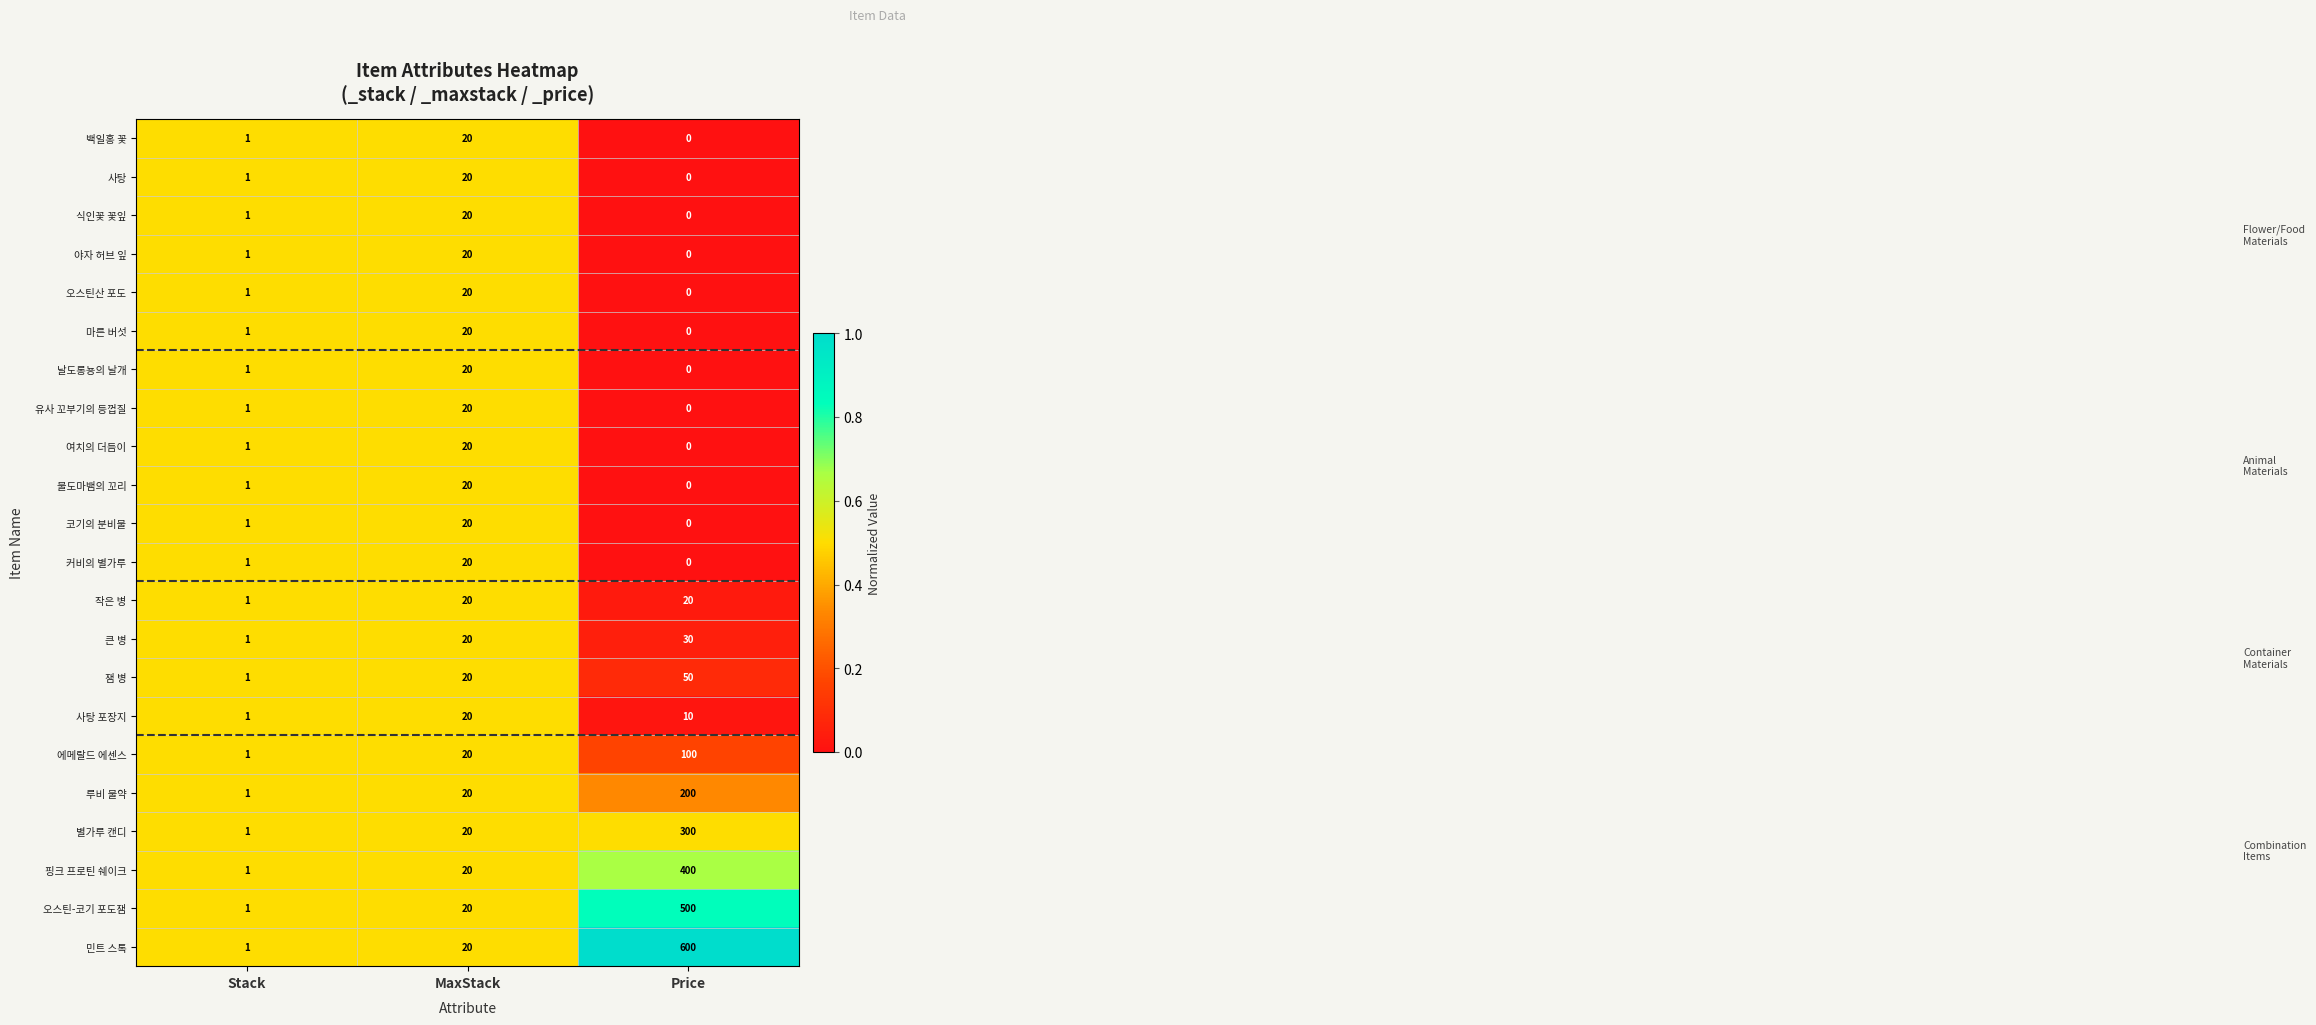

The 식인꽃 꽃잎 series shows 0 at Stack. True or false?

False